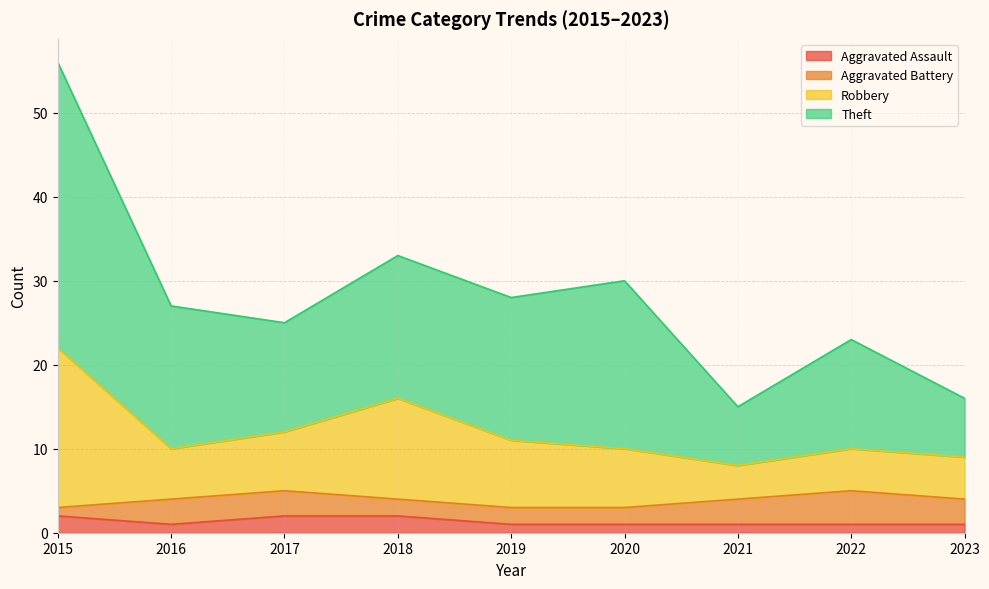

Does the chart display data point markers on the line(s)?

No